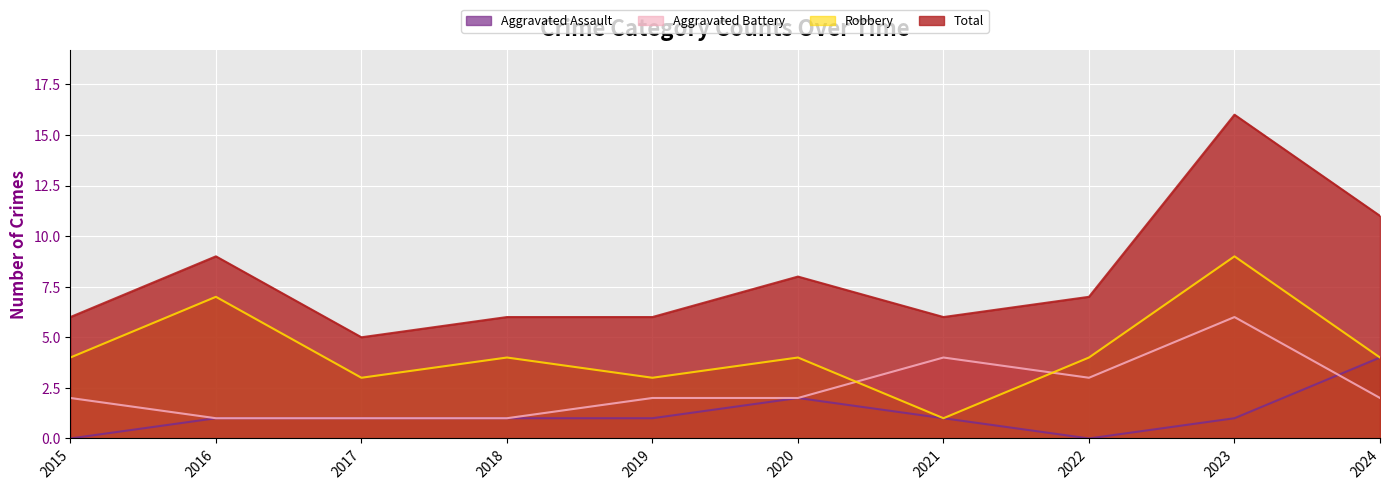

Which has a higher value, 2021 or 2018?

2021